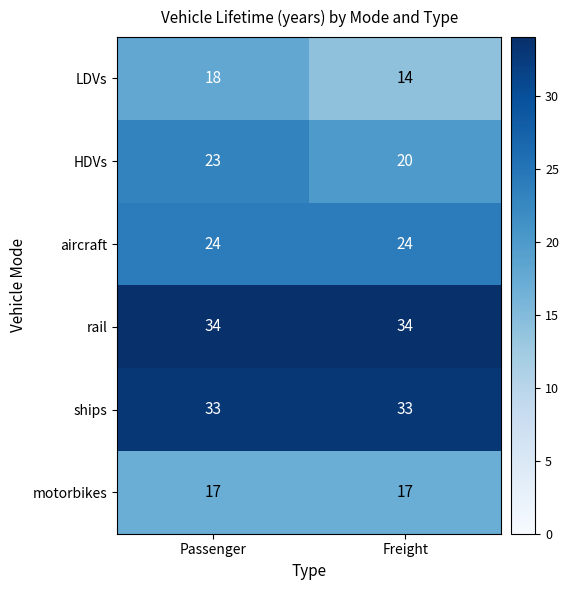

What is the minimum value for motorbikes?

17